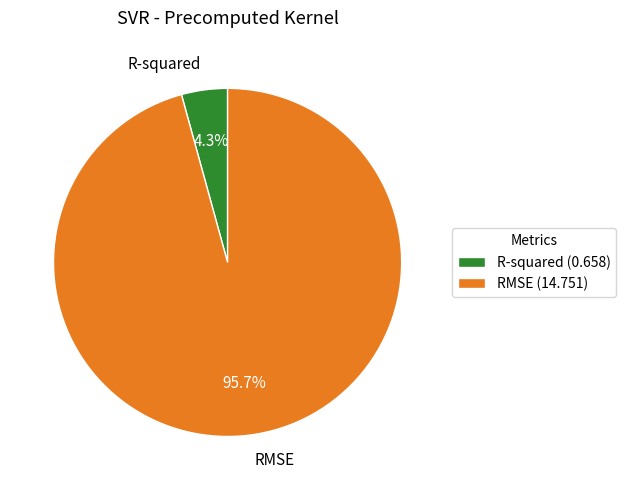

To the nearest percent, what is the combined percentage of RMSE and R-squared?

100%